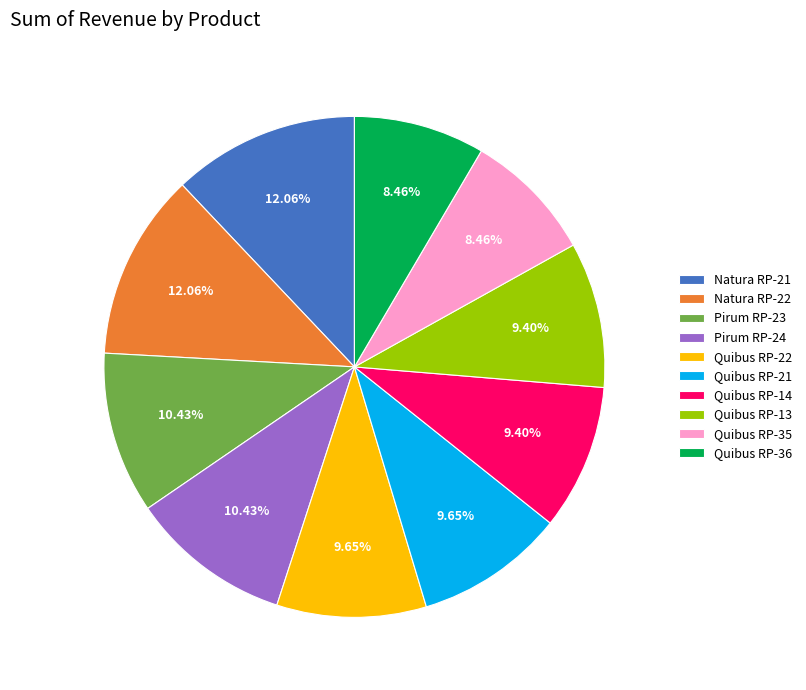

To the nearest percent, what portion does Pirum RP-24 represent?

10%